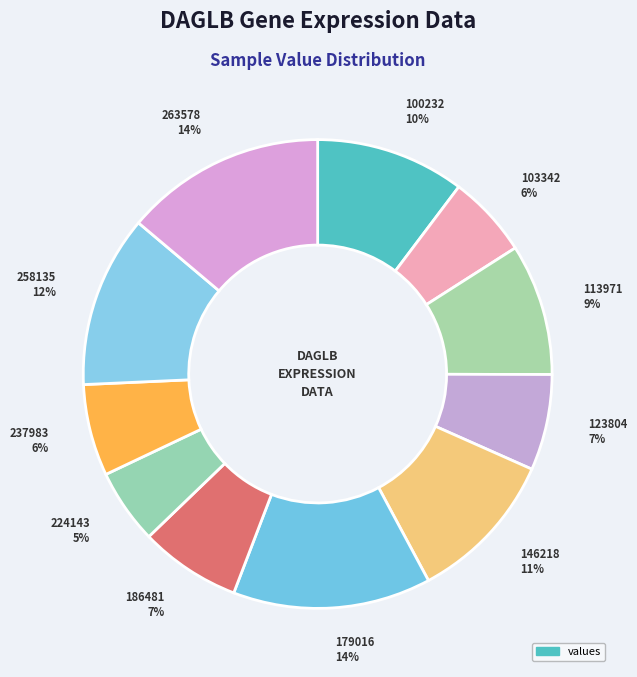

Is the sum of 103342 and 237983 greater than half?

No